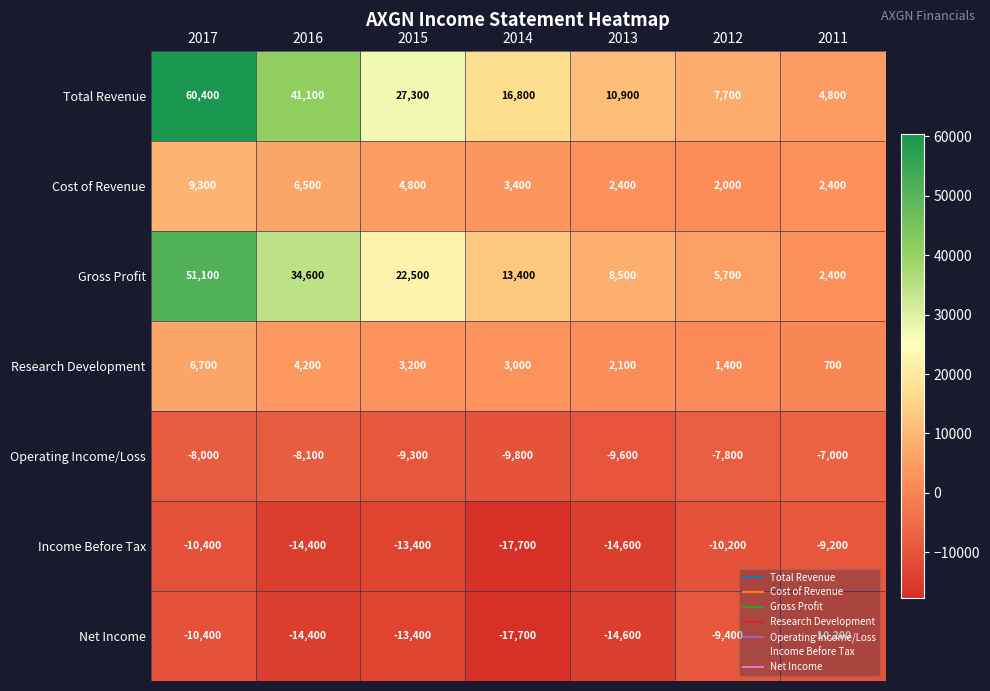

Between 2014 and 2011, which series saw the biggest shift?

Total Revenue